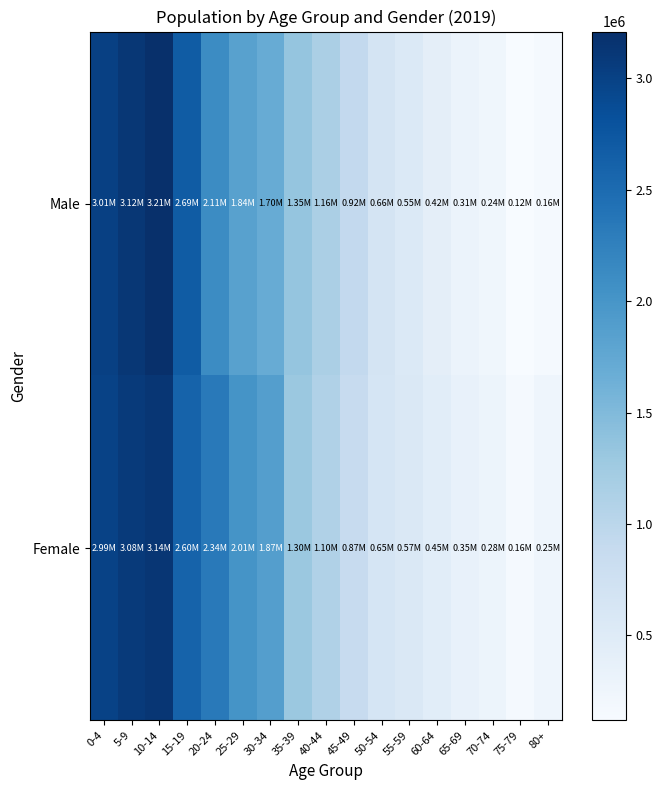

How many distinct data groups are displayed?

2